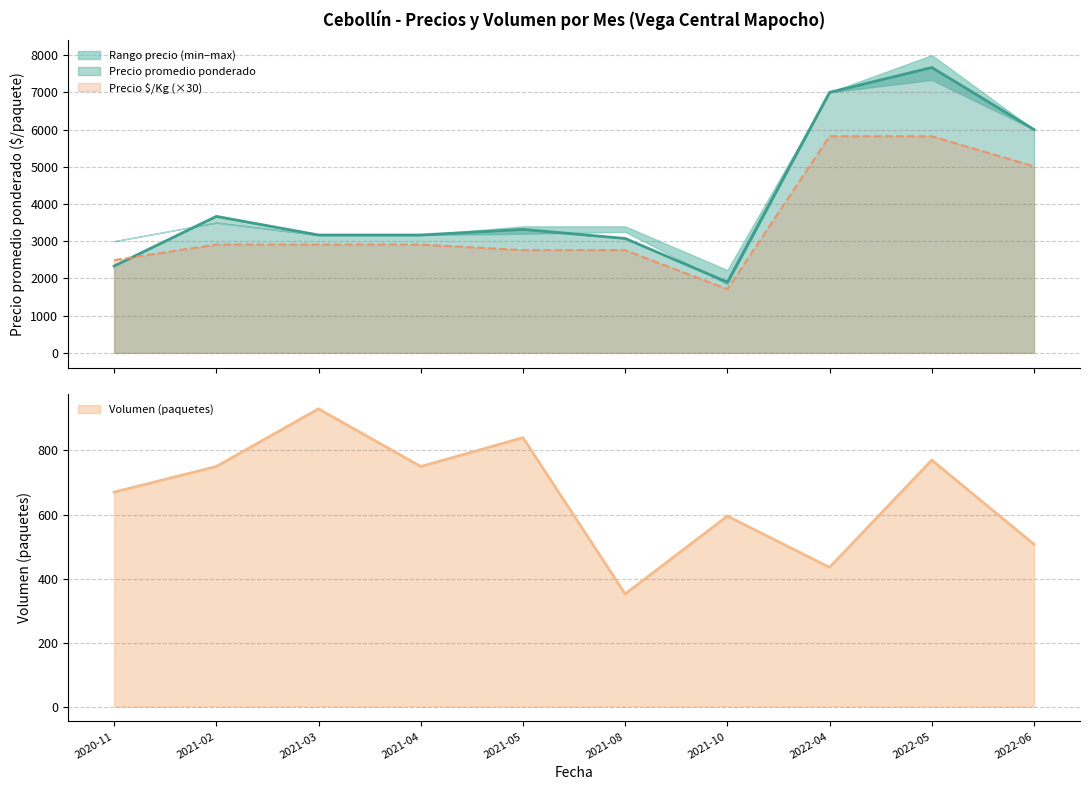

Is it true that Volumen equals 840 at 2021-05?

True